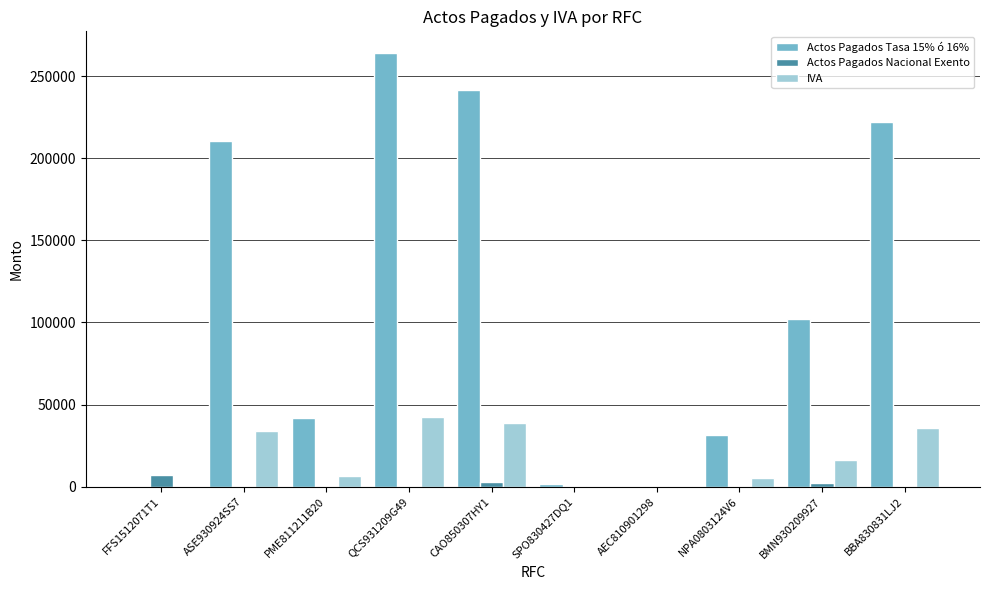

The value of IVA at FFS1512071T1 is -19946.3. True or false?

False